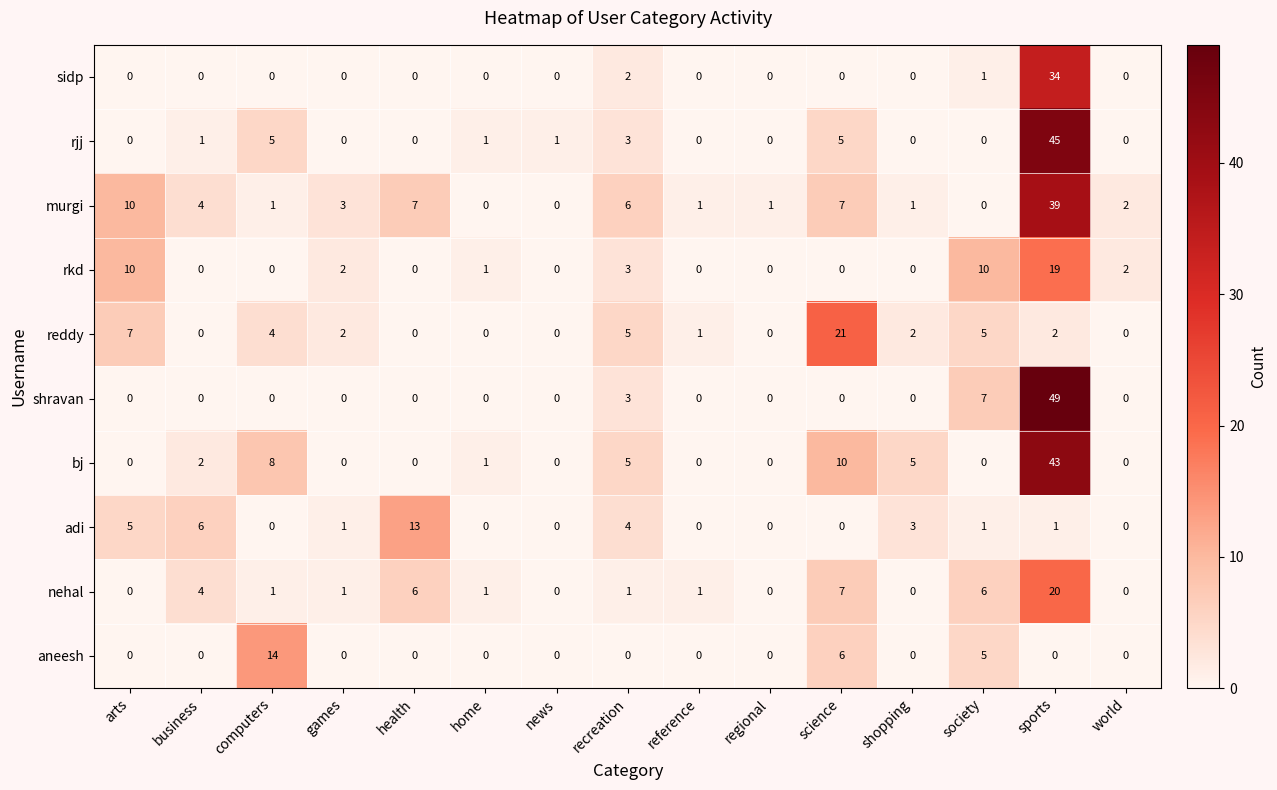

What is the sum of all rkd values?

47